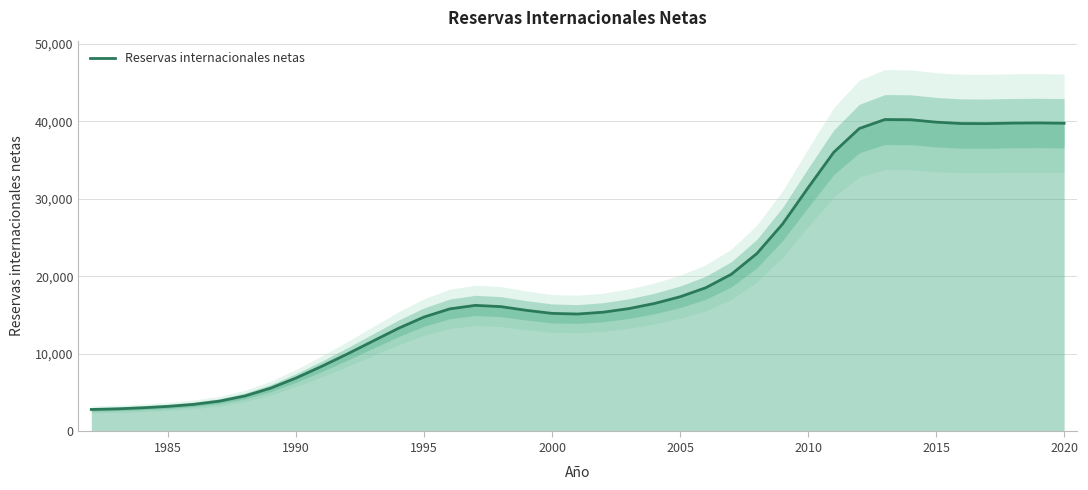

What is the average value?

19699